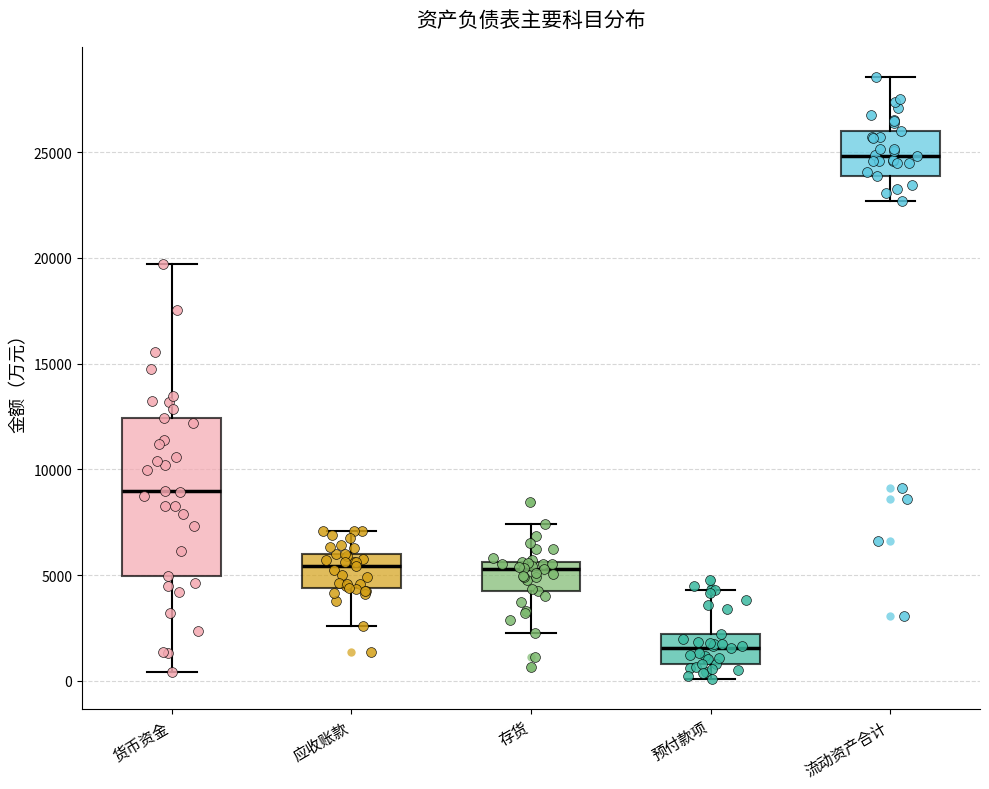

Which box is the tallest, from its lower edge to its upper edge?

货币资金